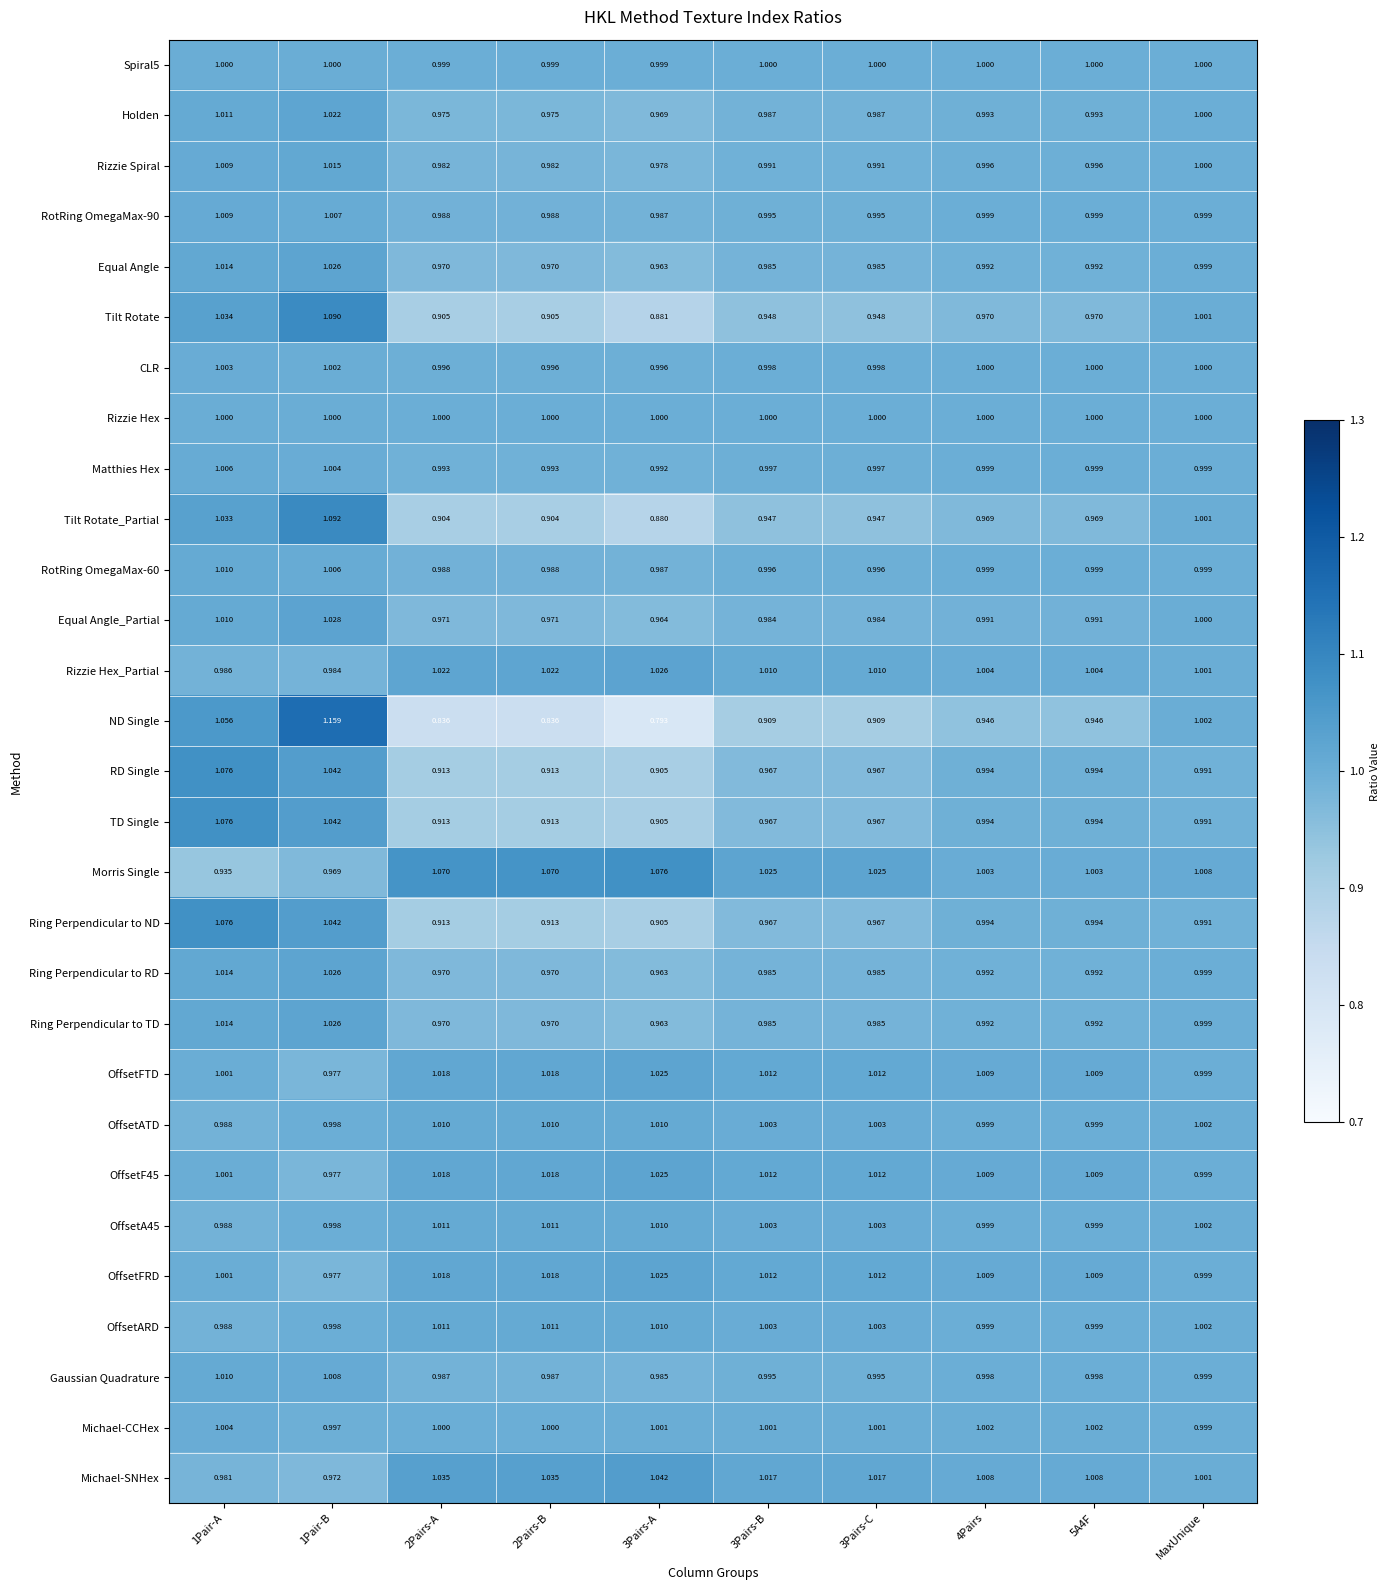

Between 2Pairs-A and 3Pairs-C, which series saw the biggest shift?

ND Single